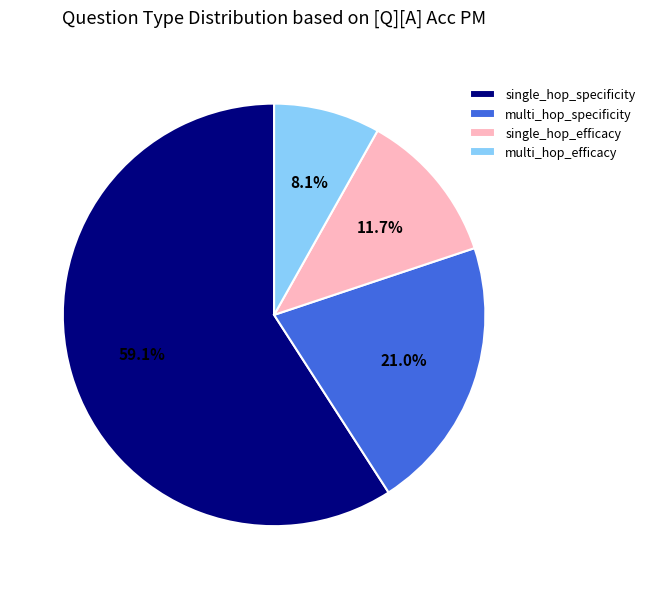

Which category has the smallest portion of the pie?

multi_hop_efficacy